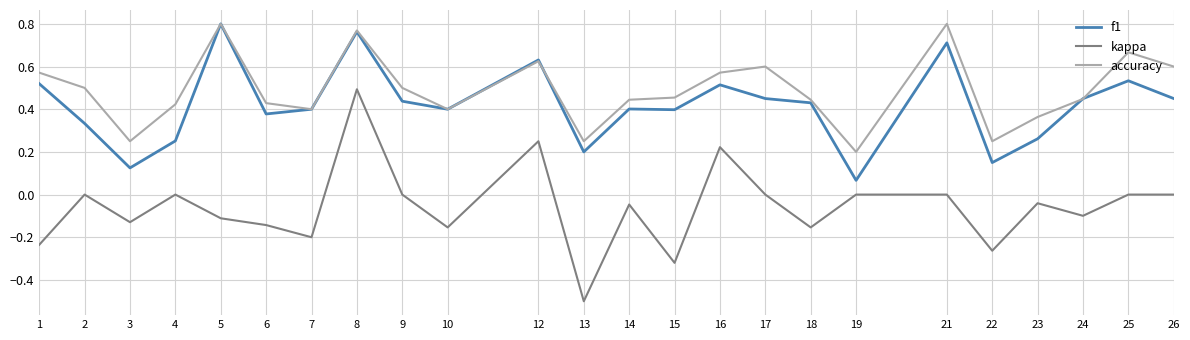

True or false: kappa and f1 cross at least once.

False